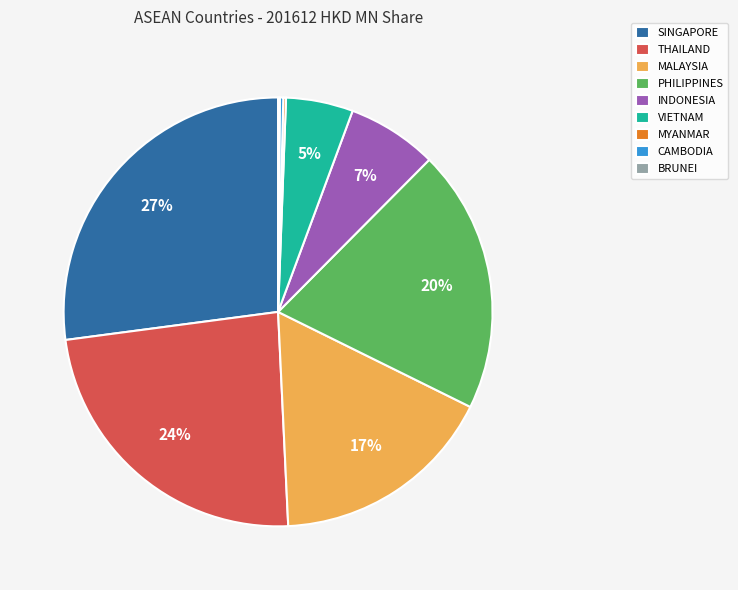

Is the sum of INDONESIA and PHILIPPINES greater than half?

No